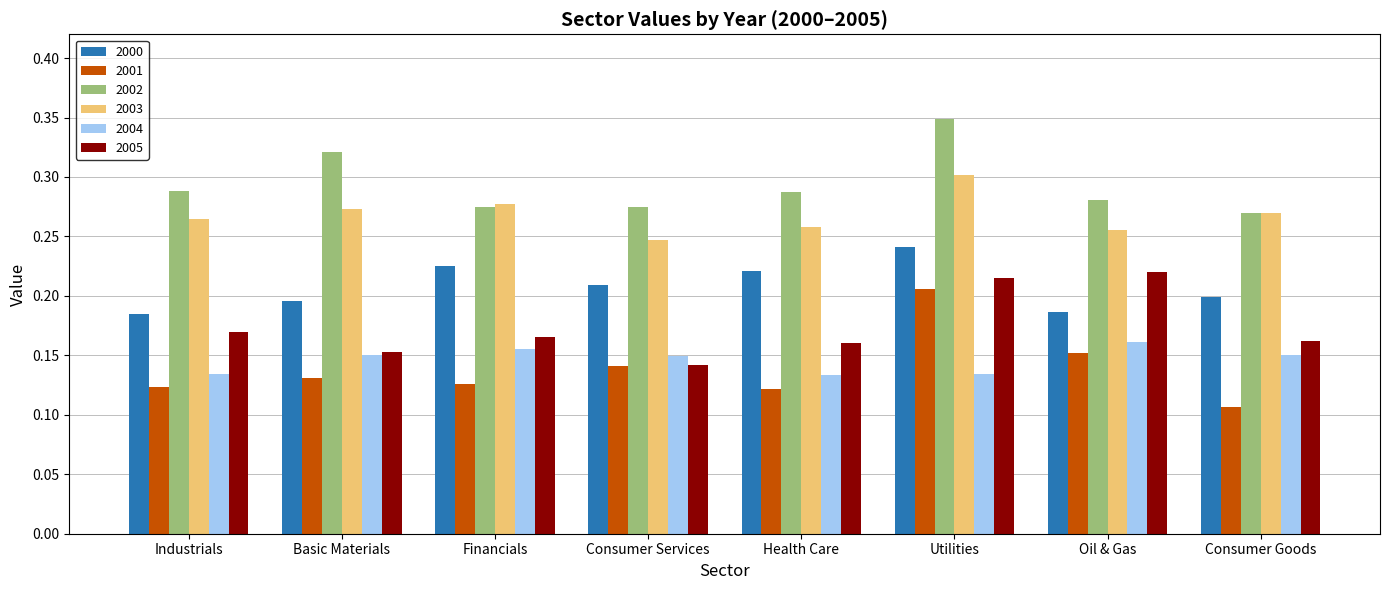

Which series has the largest range (max minus min)?

2001